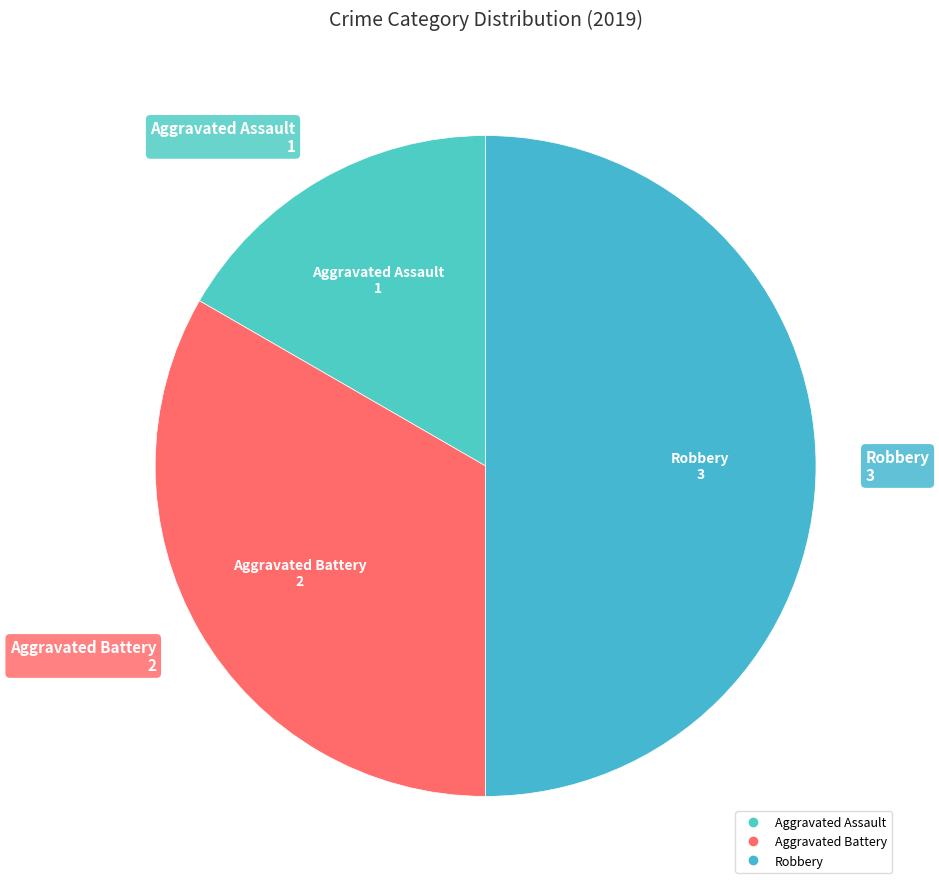

Which category has the smallest portion of the pie?

Aggravated Assault